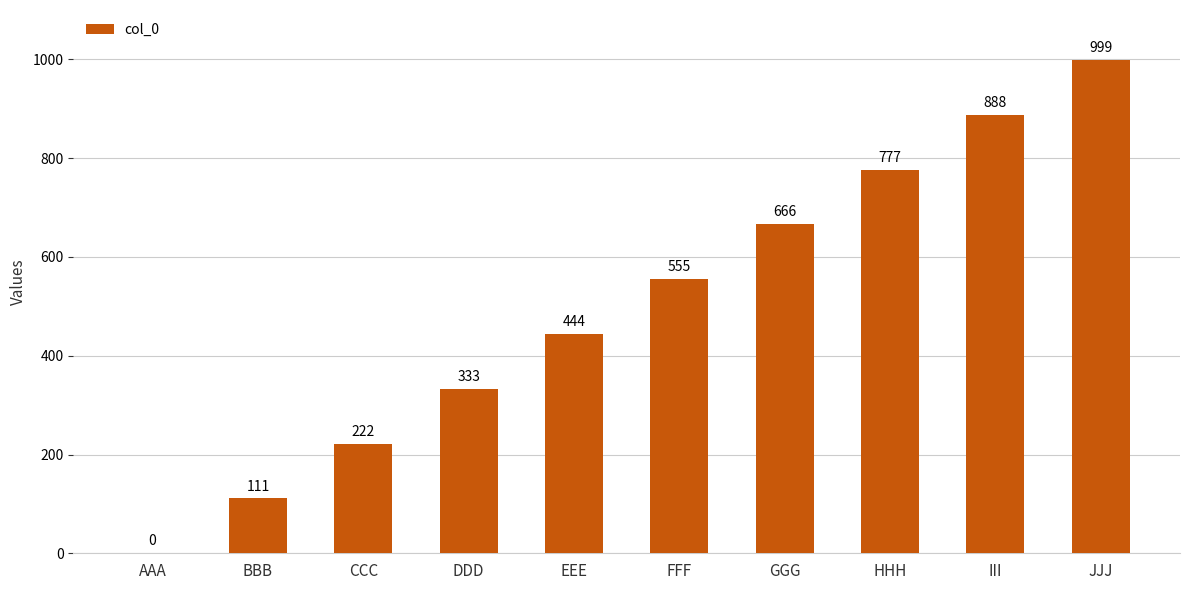

What is the maximum value shown in the chart?

999